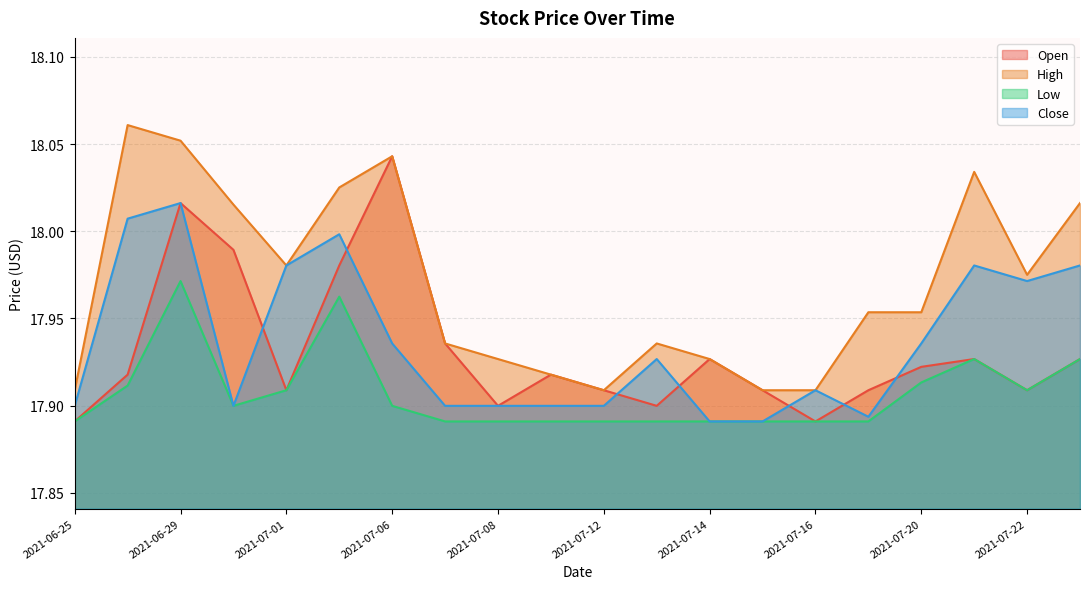

List the labels in order of High value, largest first.

2021-06-28, 2021-06-29, 2021-07-06, 2021-07-21, 2021-07-02, 2021-07-23, 2021-06-30, 2021-07-01, 2021-07-22, 2021-07-19, 2021-07-20, 2021-07-07, 2021-07-13, 2021-07-08, 2021-07-14, 2021-07-09, 2021-06-25, 2021-07-12, 2021-07-15, 2021-07-16